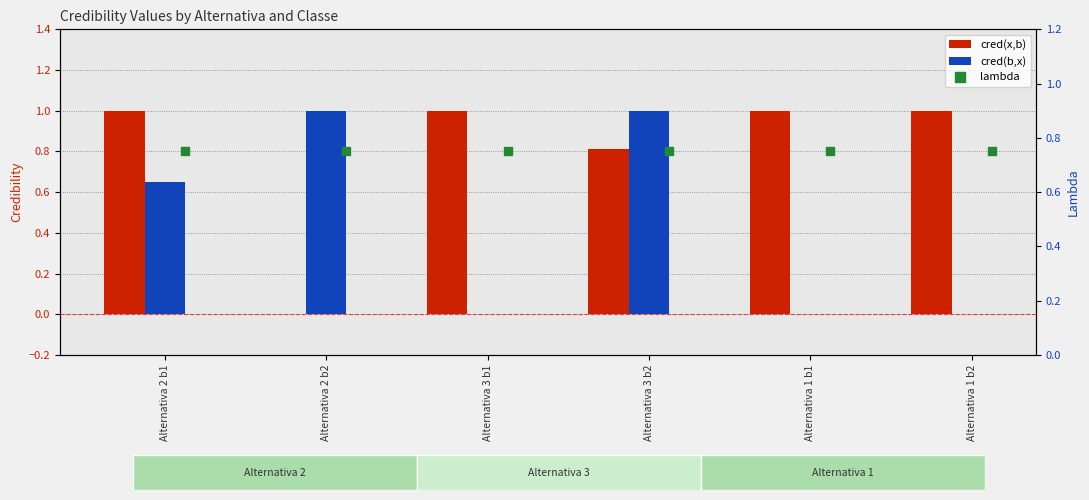

What are all the series names shown in the legend?

cred(x,b), cred(b,x), lambda